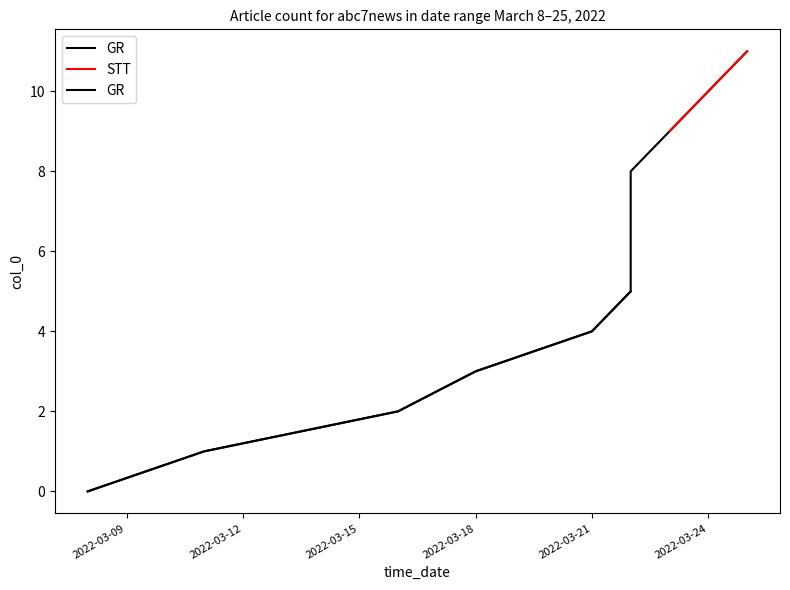

What is the change in value from 2022-03-21 to 2022-03-22?

+1